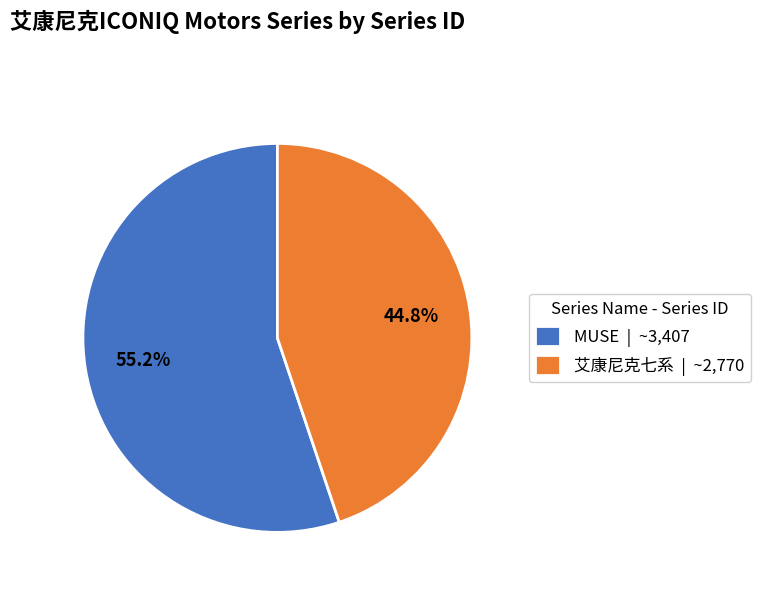

To the nearest percent, what is the difference between the MUSE and 艾康尼克七系 slice percentages?

10%